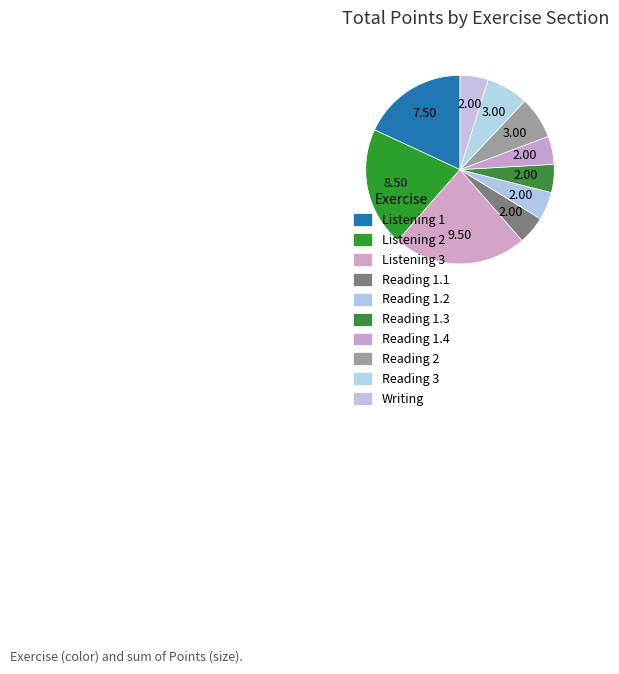

To the nearest percent, what is the difference between the Listening 3 and Reading 3 slice percentages?

16%